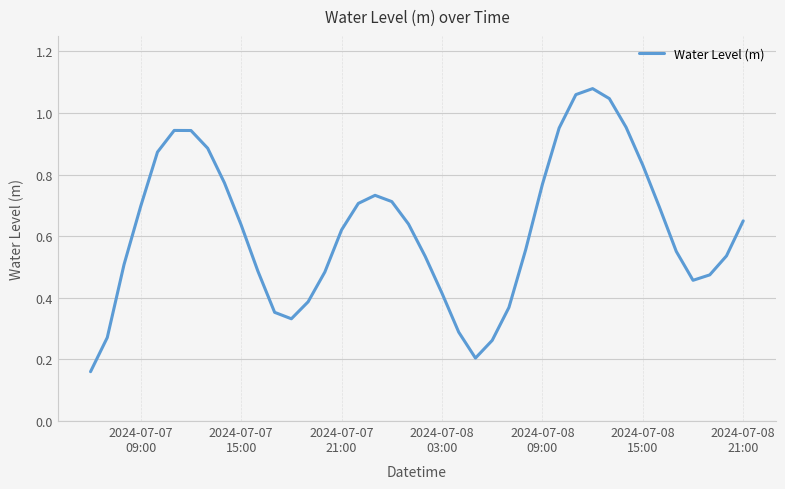

What is the minimum value shown in the chart?

0.2